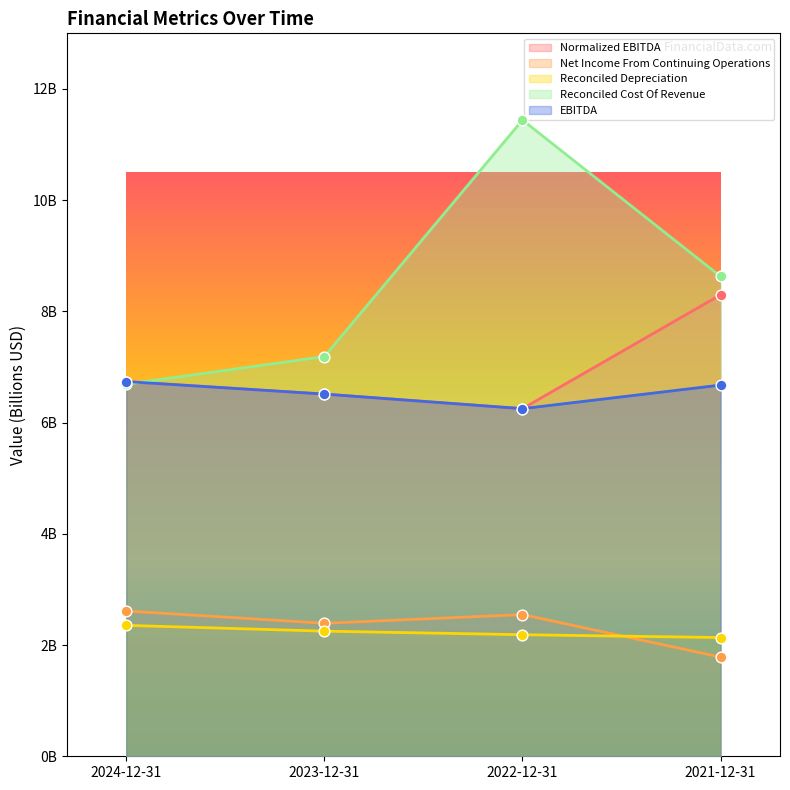

Is the value of Net Income From Continuing Operations at 2022-12-31 greater than the value of Reconciled Depreciation at 2021-12-31?

Yes